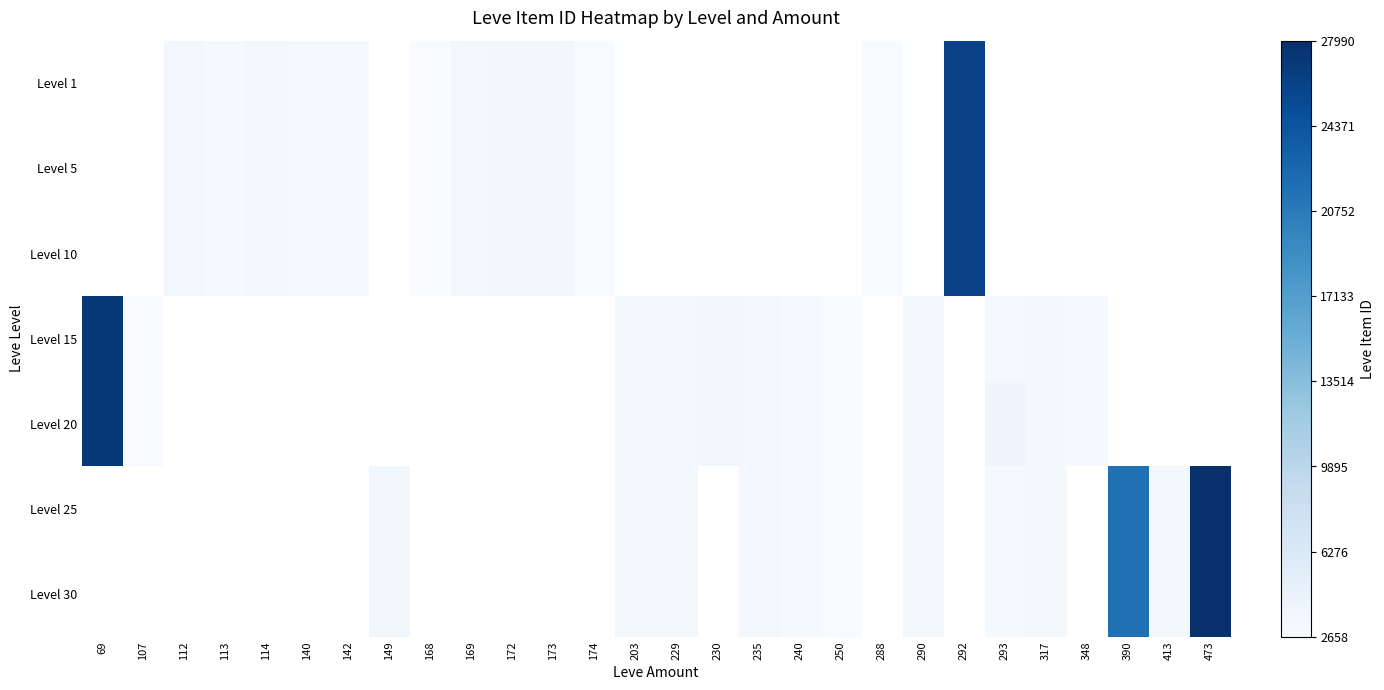

What is the smallest value displayed?

2658.0